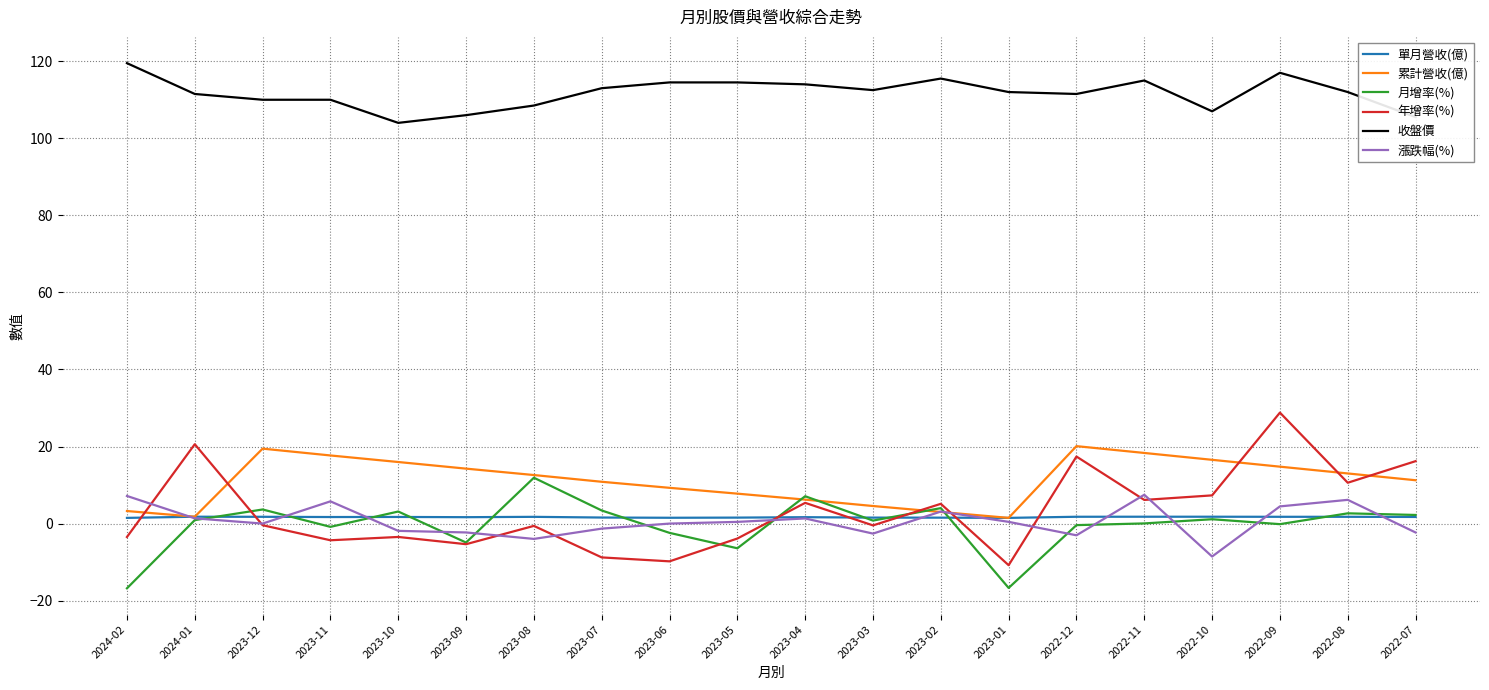

What is the smallest value displayed?

-16.8